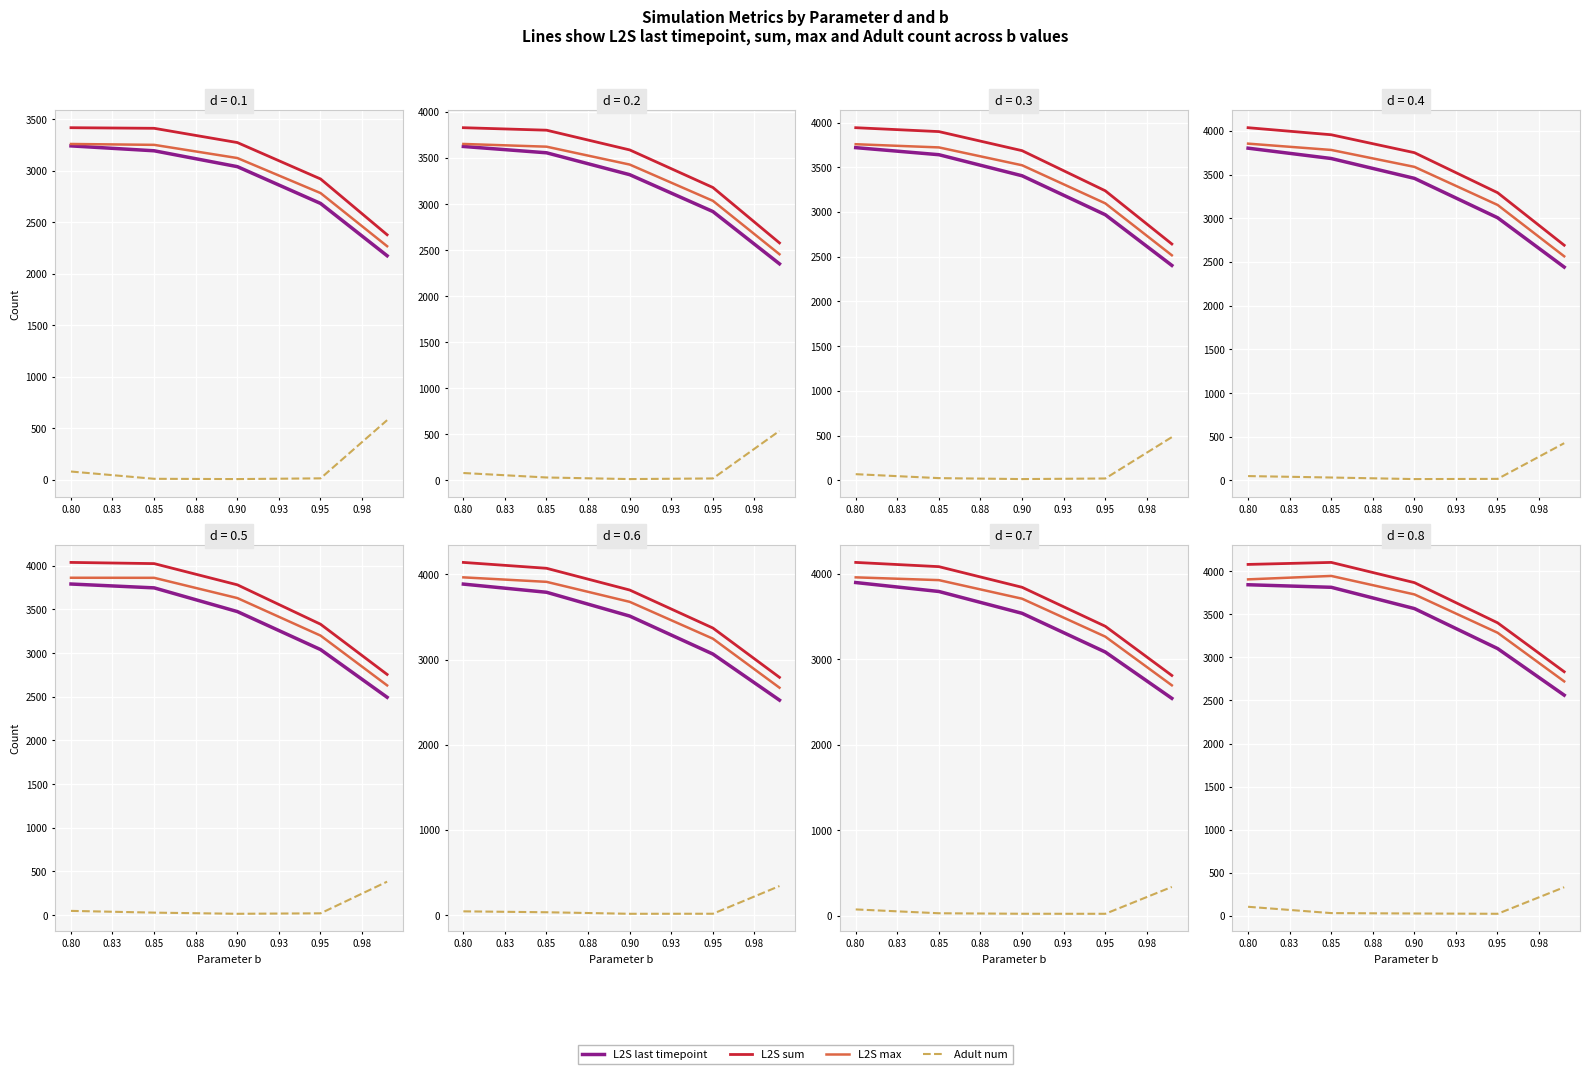

What is the smallest value displayed?

22.3